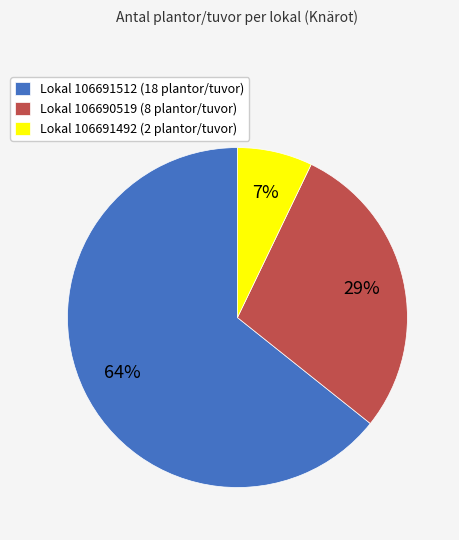

Do Lokal 106690519 (8 plantor/tuvor) and Lokal 106691512 (18 plantor/tuvor) together represent more than half of the pie?

Yes